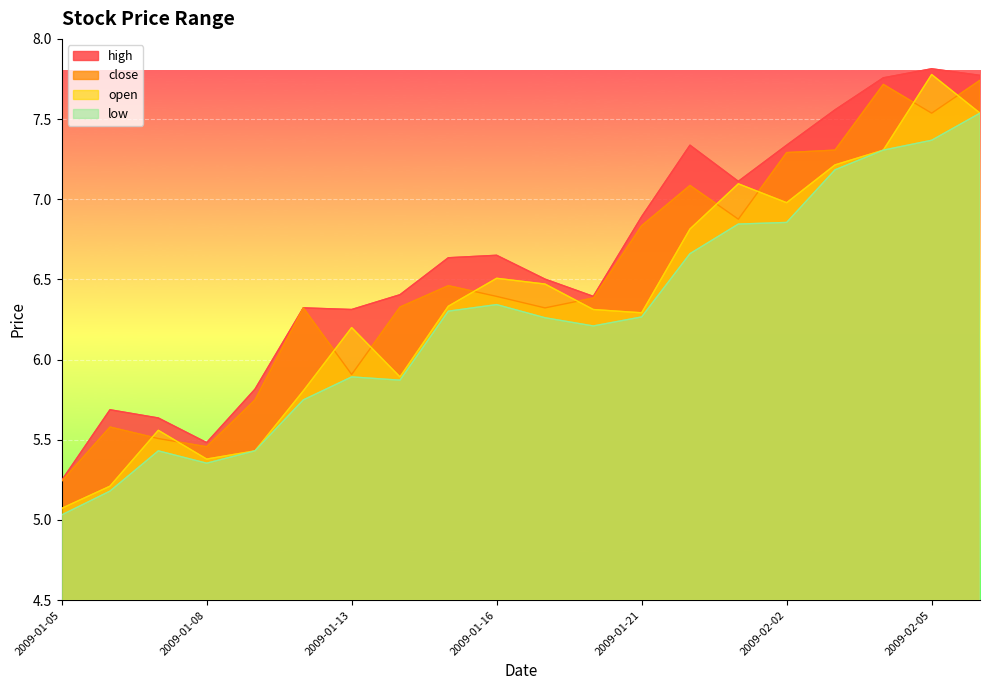

How many series are shown in this chart?

4